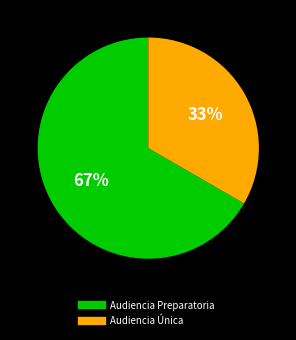

True or false: Audiencia Única accounts for 46% of the total.

False